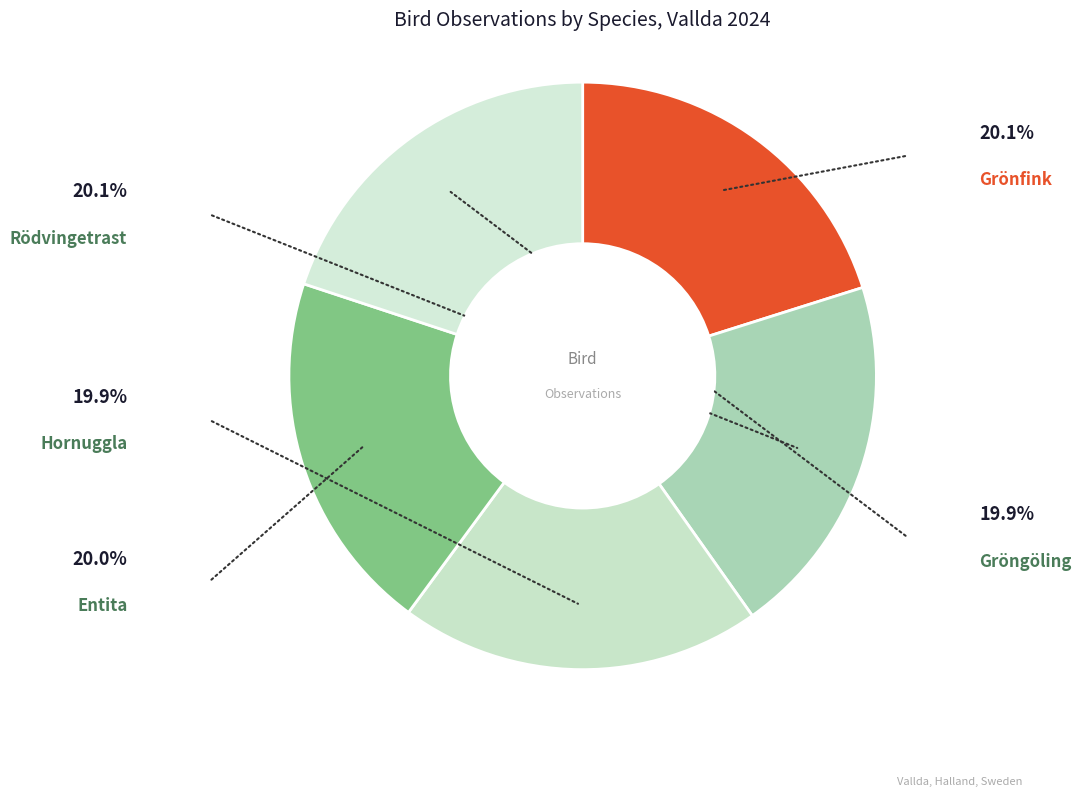

Does Rödvingetrast account for over 50% of the chart?

No